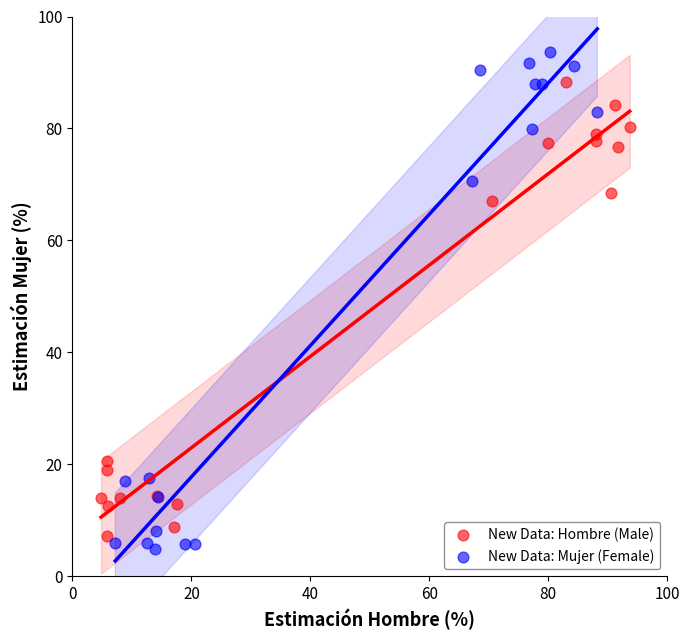

Which series contains the highest Y value?

New Data: Mujer (Female)